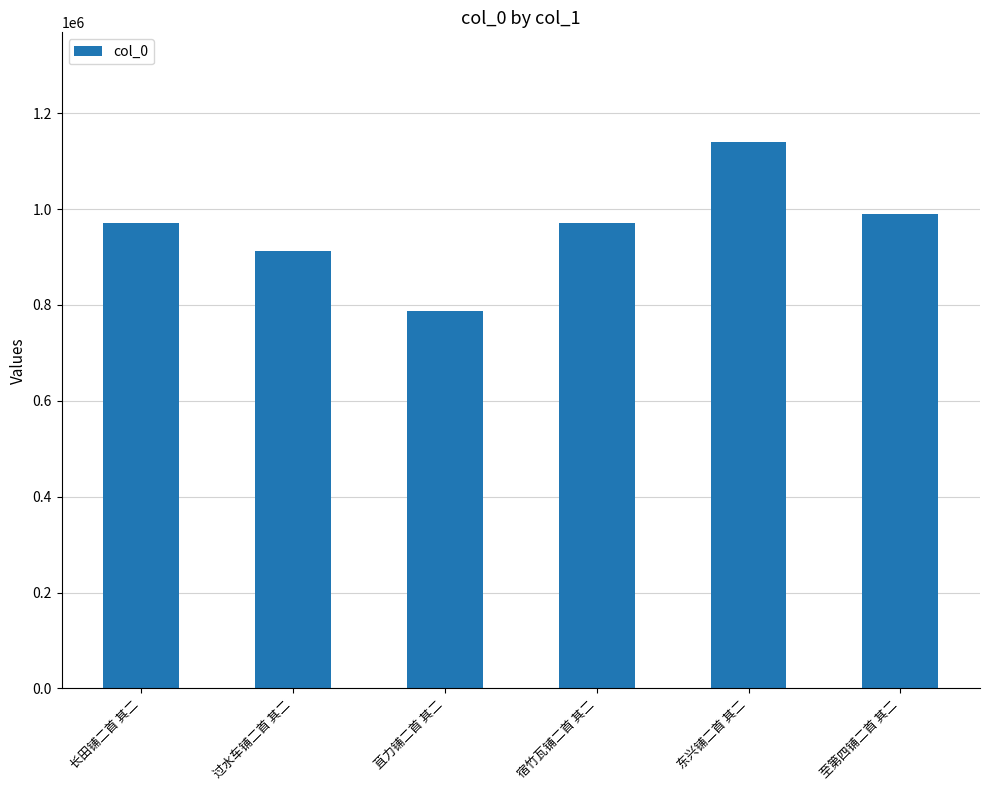

What is the average value?

962202